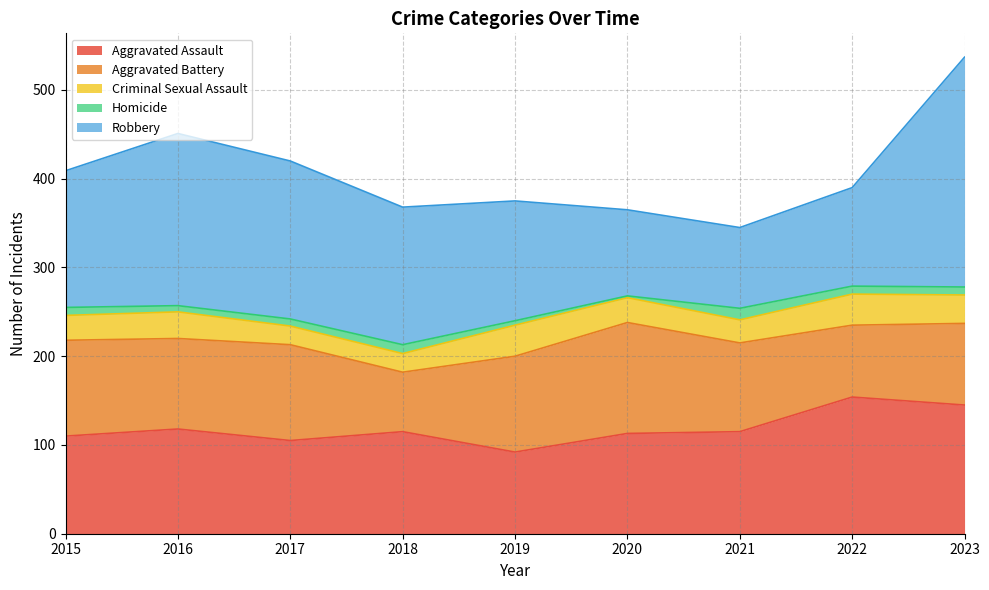

Rank the categories by Aggravated Assault value from lowest to highest.

2019, 2017, 2015, 2020, 2018, 2021, 2016, 2023, 2022